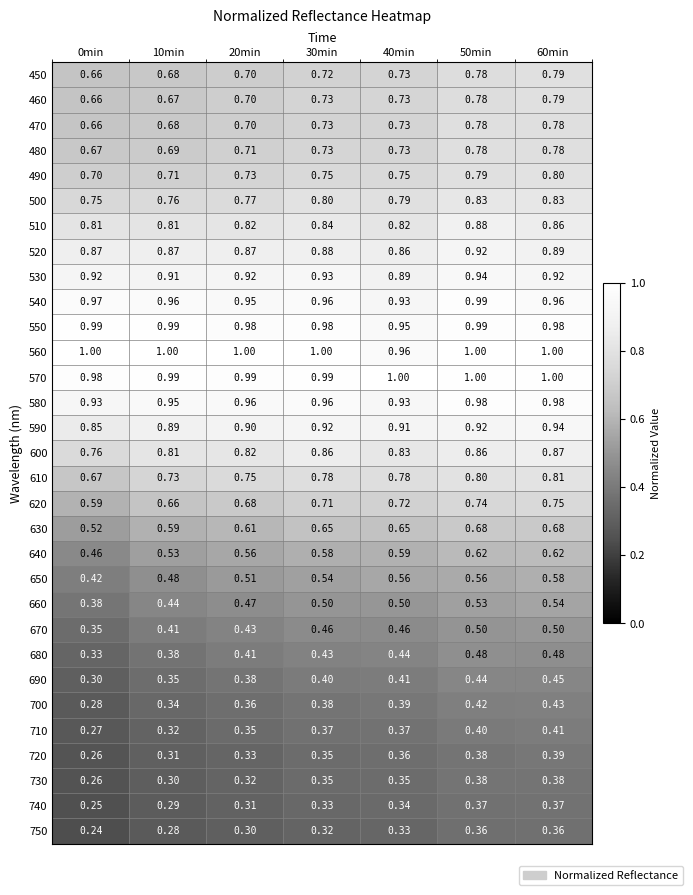

What is the total value across all series at 0min?

18.8